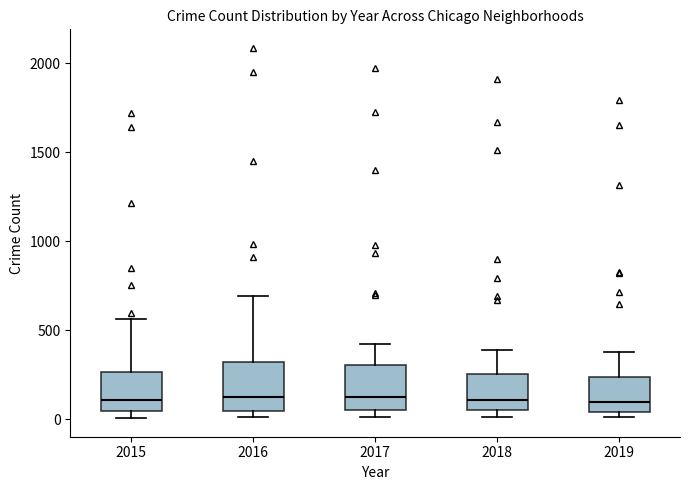

Where is the lower edge of the box at x = 2015 on the y-axis? The values are not printed on the chart, so give them approximately, as read against the axis.

50